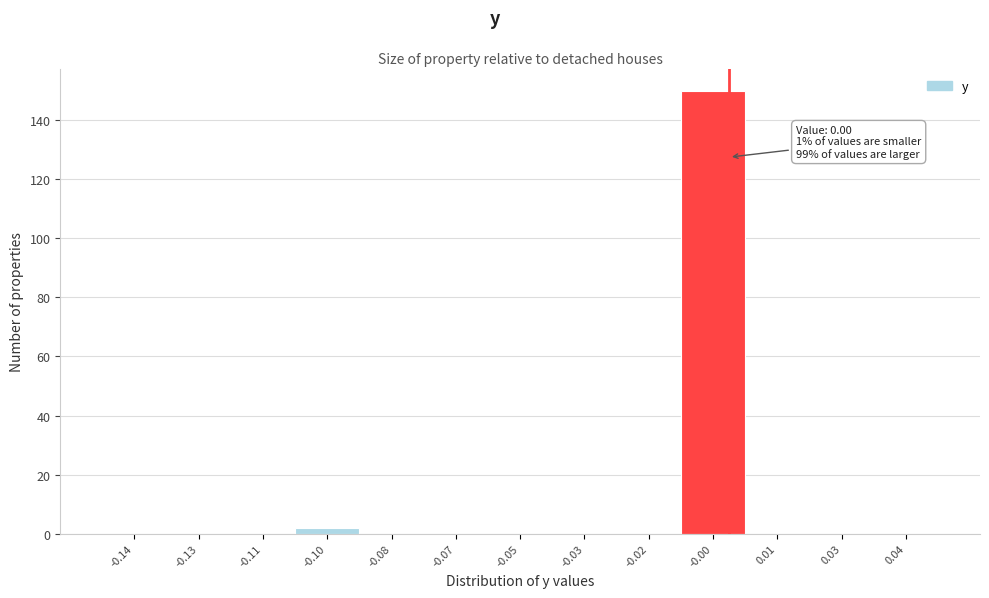

Reading left to right, what are all the values shown in this chart?

-0.14=0	-0.13=0	-0.11=0	-0.10=2	-0.08=0	-0.07=0	-0.05=0	-0.03=0	-0.02=0	-0.00=150	0.01=0	0.03=0	0.04=0